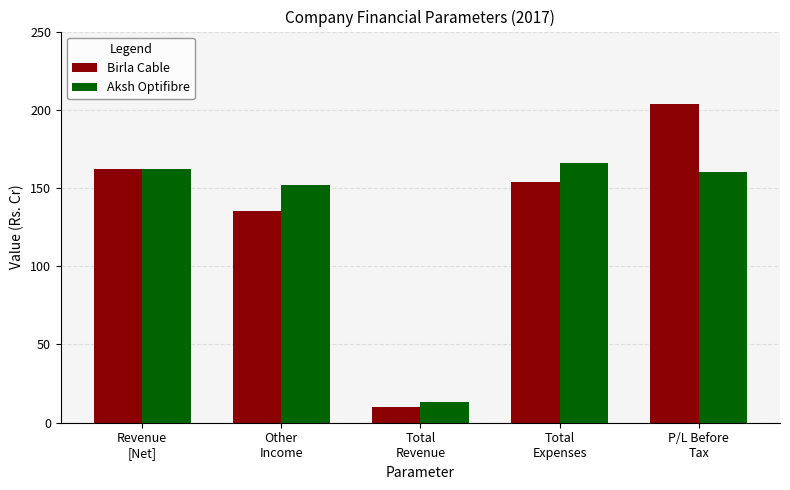

Which series has the largest total across all categories?

Birla Cable